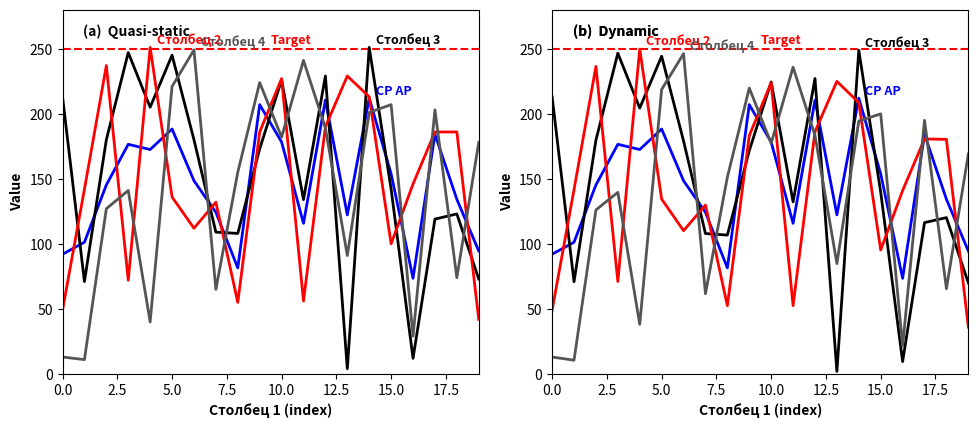

At 16, list the series in order from largest to smallest.

Столбец 2, СР АР, Столбец 4, Столбец 3